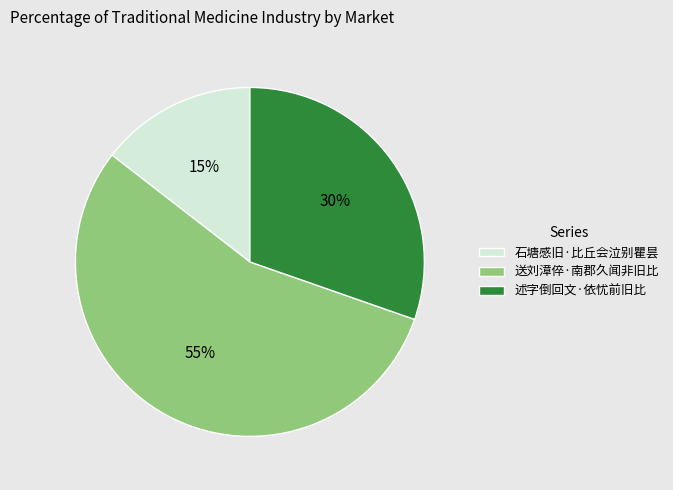

What is the majority slice?

送刘漳倅·南郡久闻非旧比